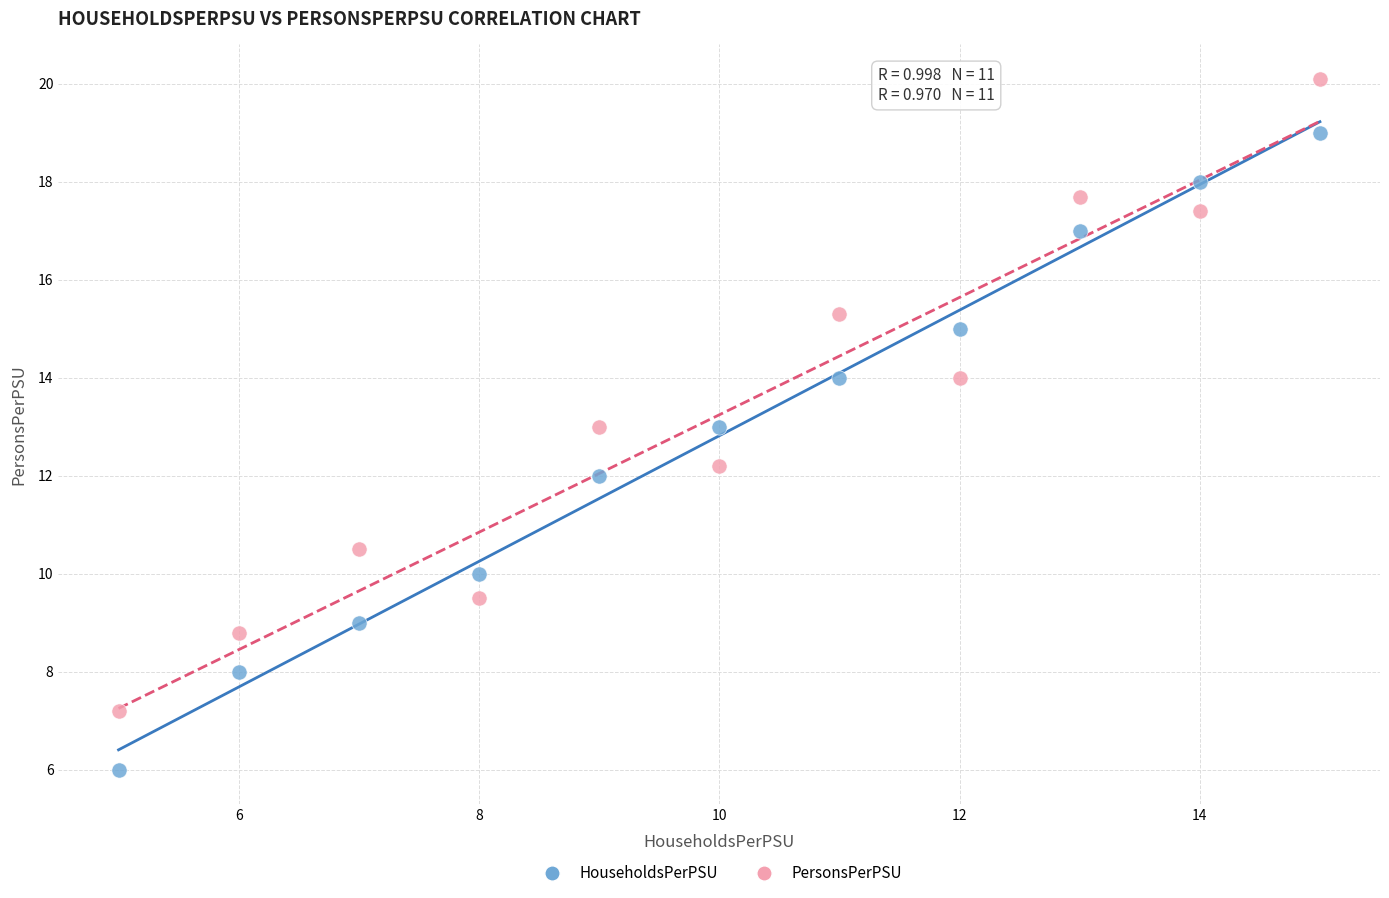

What are all the series names shown in the legend?

HouseholdsPerPSU, PersonsPerPSU